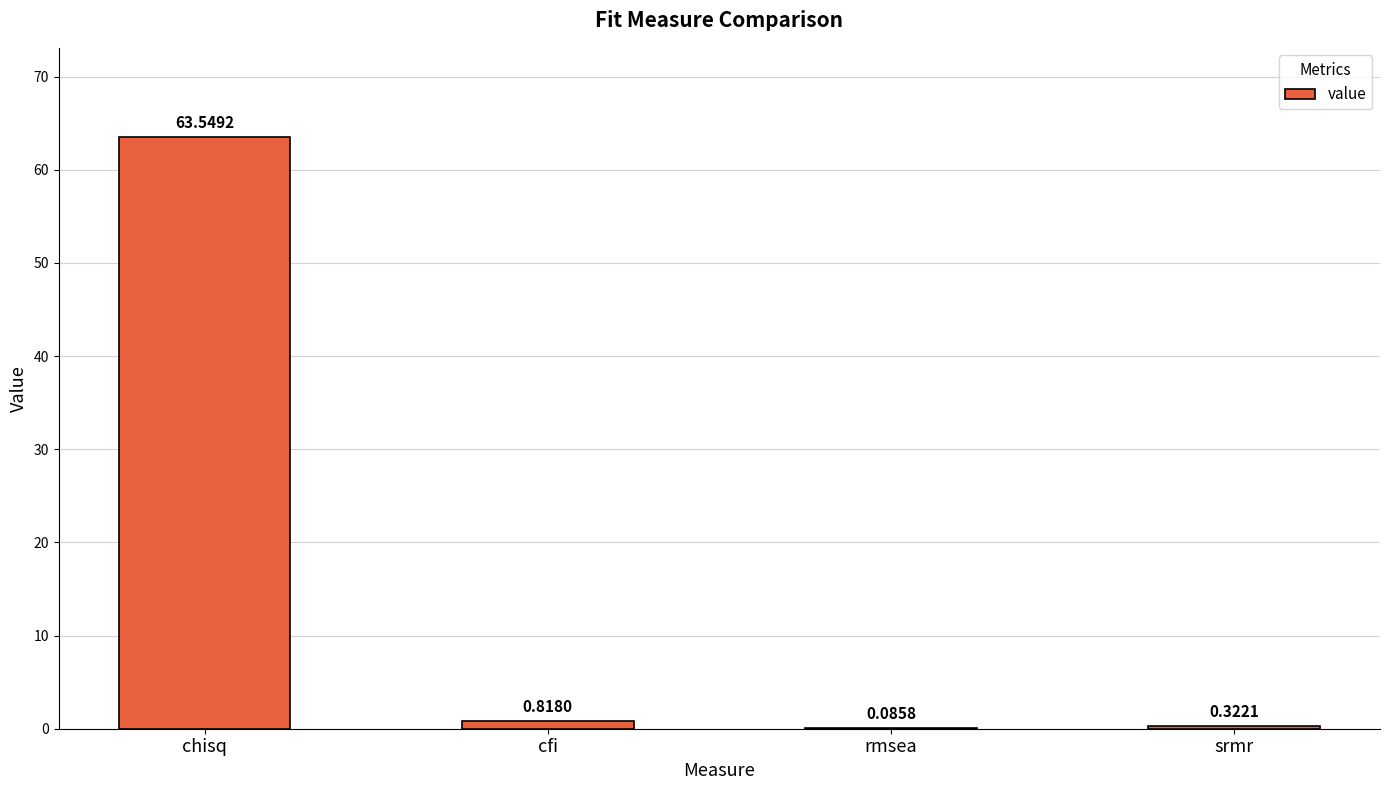

What is the sum of all values?

64.8